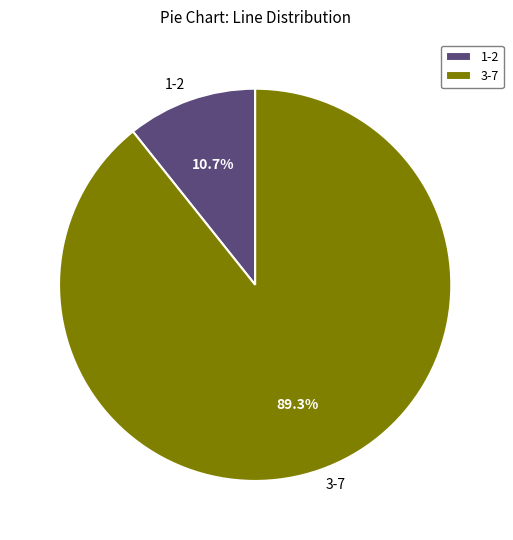

Rank the categories by value from highest to lowest.

3-7, 1-2